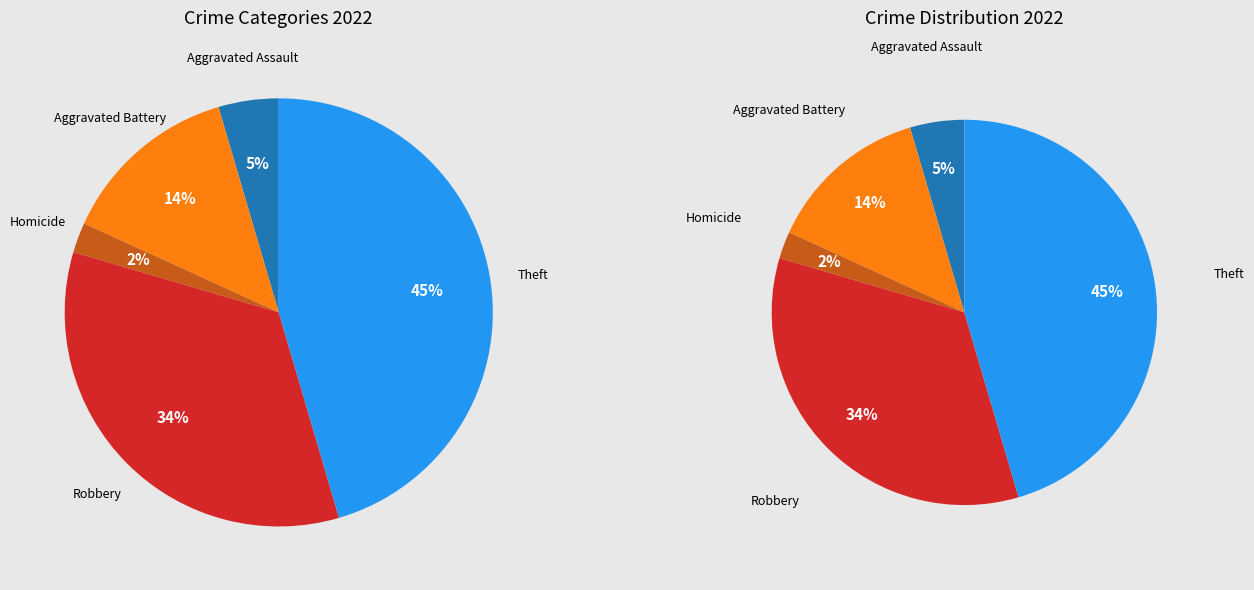

Does any single category account for the majority?

No